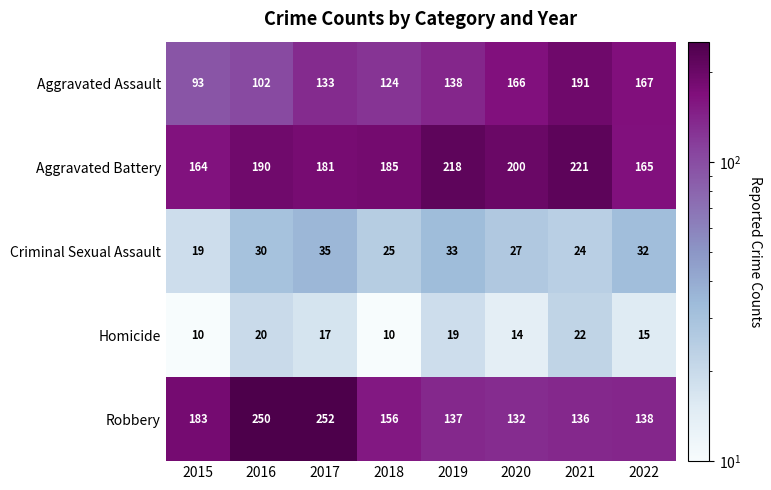

Rank the series by their maximum value, from highest to lowest.

Robbery, Aggravated Battery, Aggravated Assault, Criminal Sexual Assault, Homicide